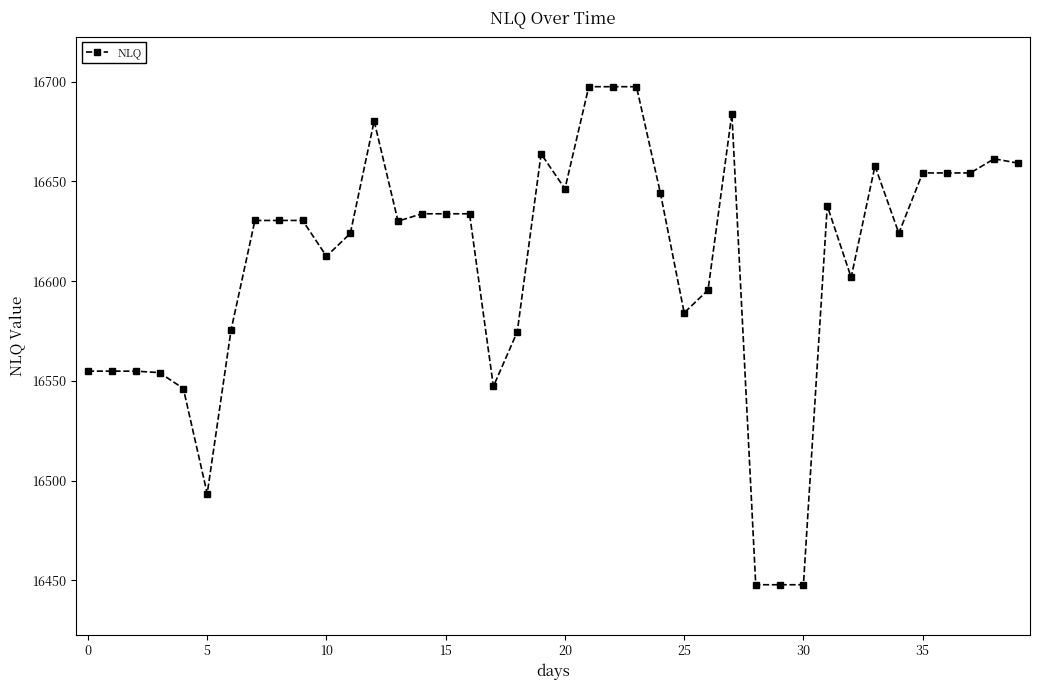

Count the number of data series in this chart.

1